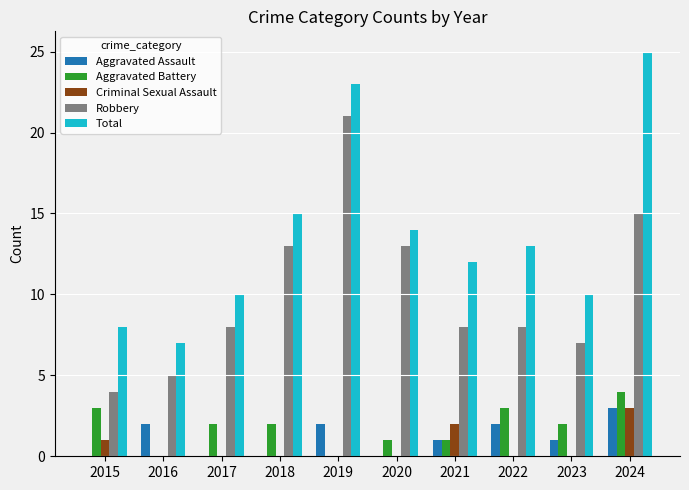

Reading left to right, extract all data points from this chart.

Aggravated Assault: 0	2	0	0	2	0	1	2	1	3
Aggravated Battery: 3	0	2	2	0	1	1	3	2	4
Criminal Sexual Assault: 1	0	0	0	0	0	2	0	0	3
Robbery: 4	5	8	13	21	13	8	8	7	15
Total: 8	7	10	15	23	14	12	13	10	25